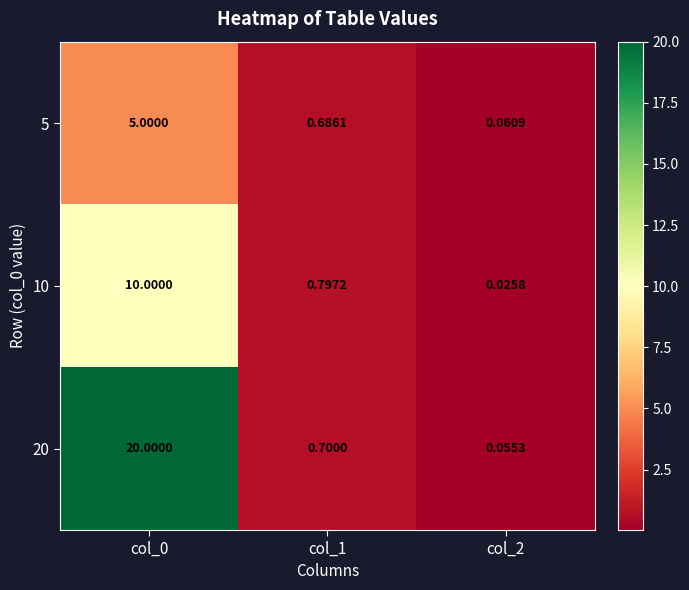

Rank the series by their average value, from lowest to highest.

5, 10, 20